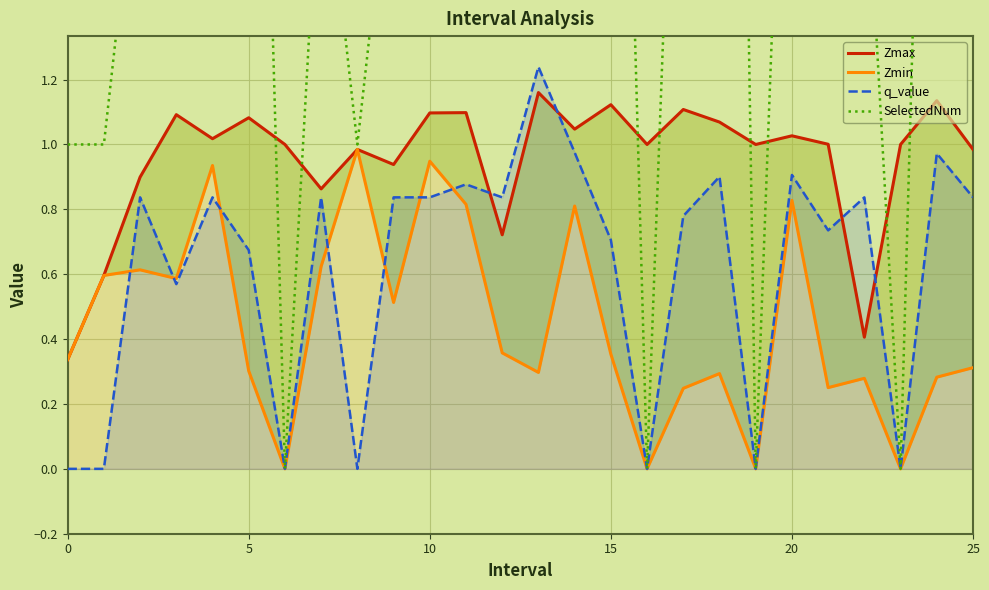

At which category is the sum across all series the highest?

18